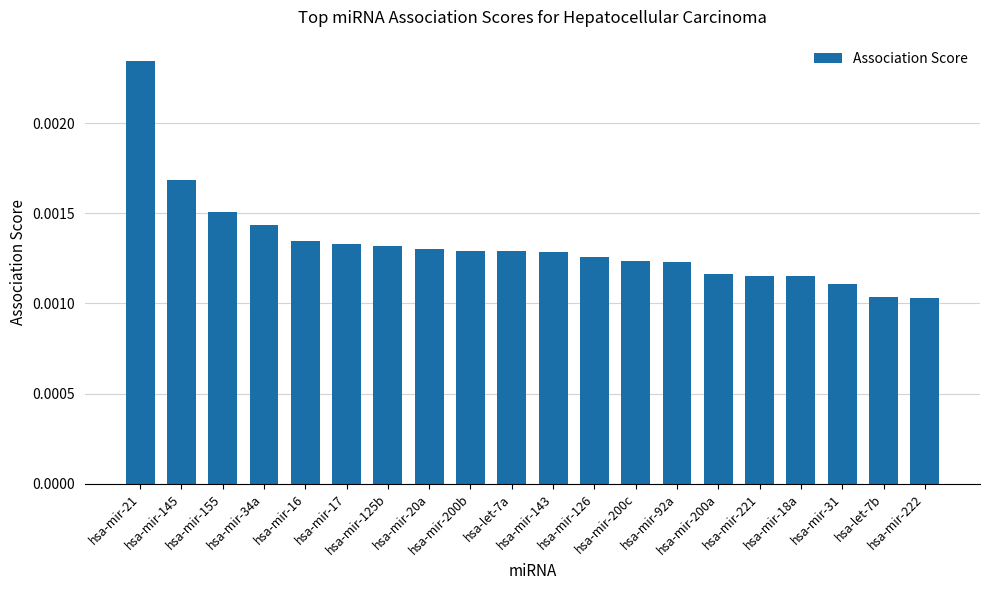

How many values are between 0 and 1?

20